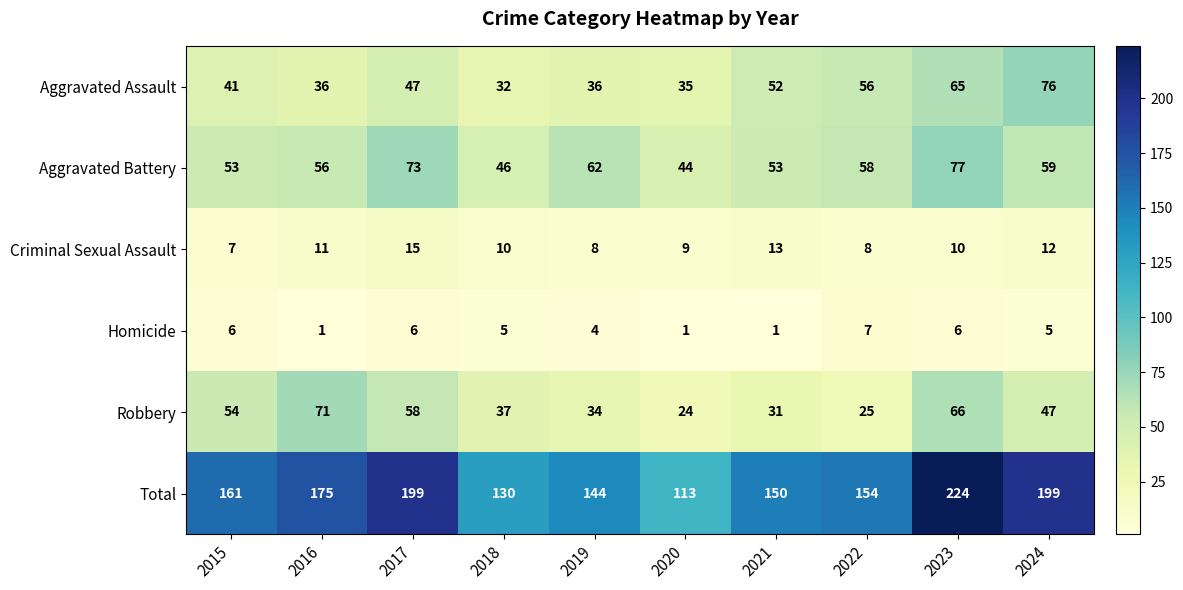

List the series in order of their peak value, highest first.

Total, Aggravated Battery, Aggravated Assault, Robbery, Criminal Sexual Assault, Homicide